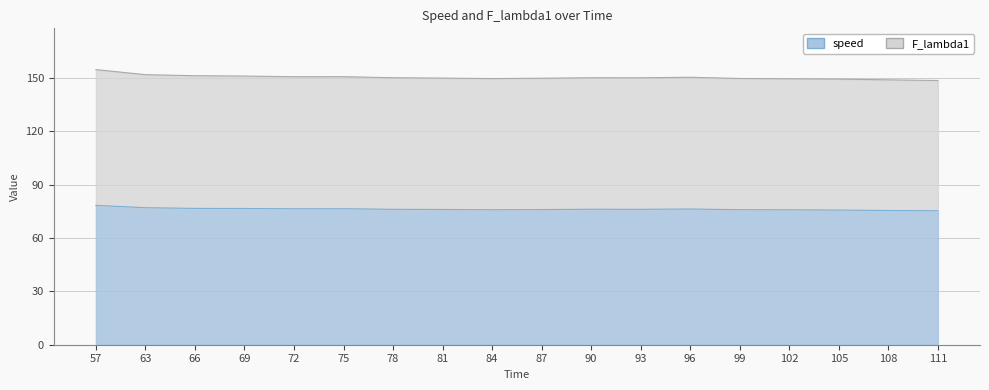

The speed series shows 30.1 at 108. True or false?

False